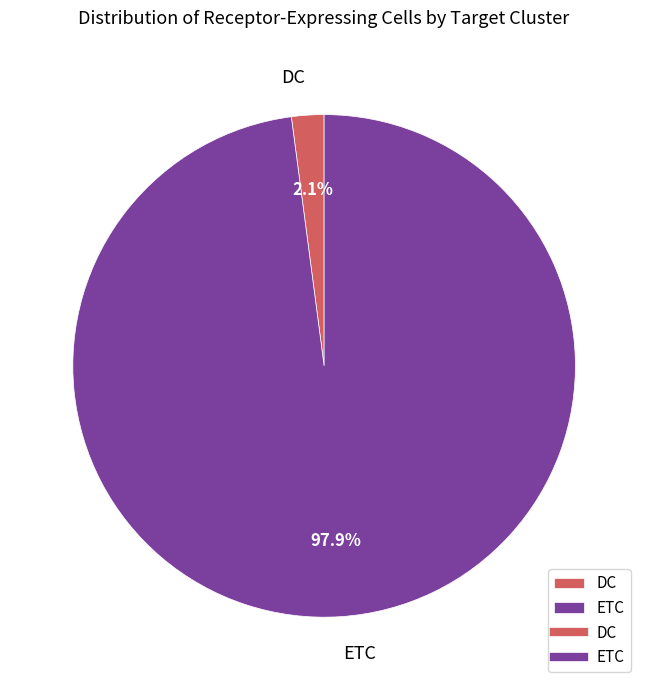

To the nearest percent, what is the difference between the DC and ETC slice percentages?

96%